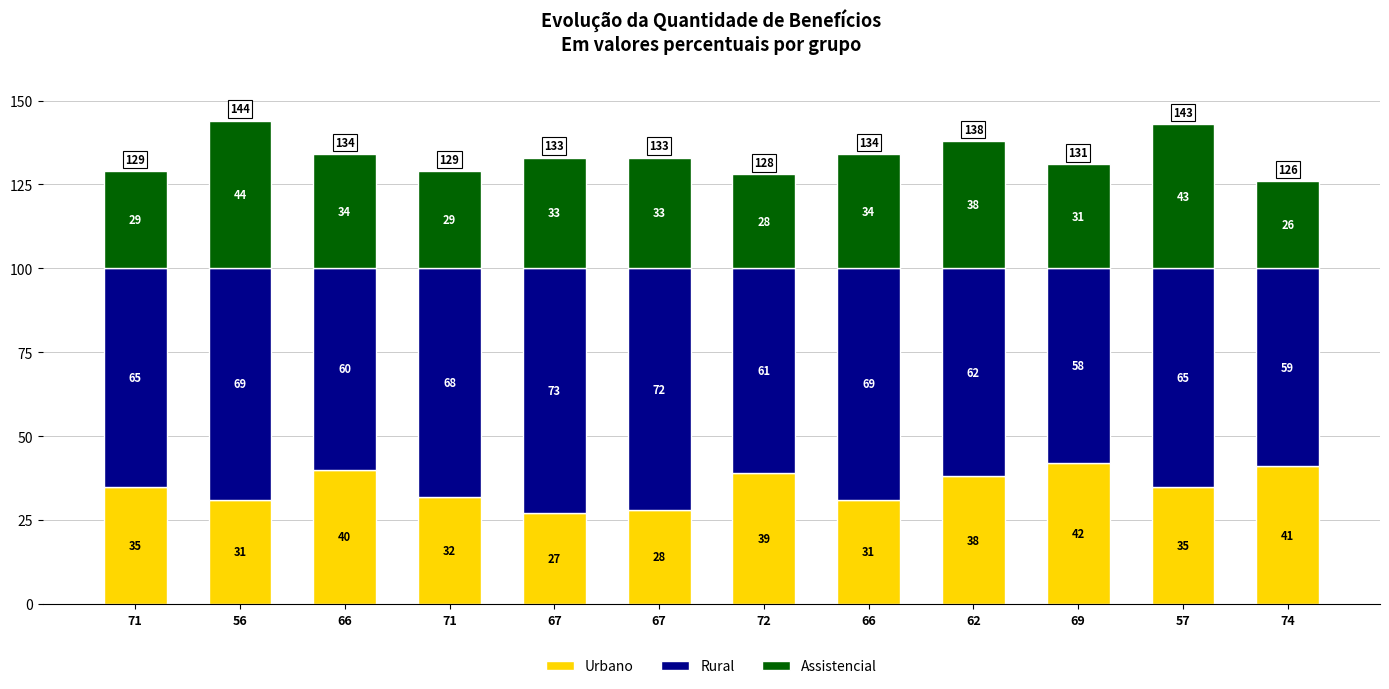

What value does the Assistencial series have at 56, to the nearest 10?

40